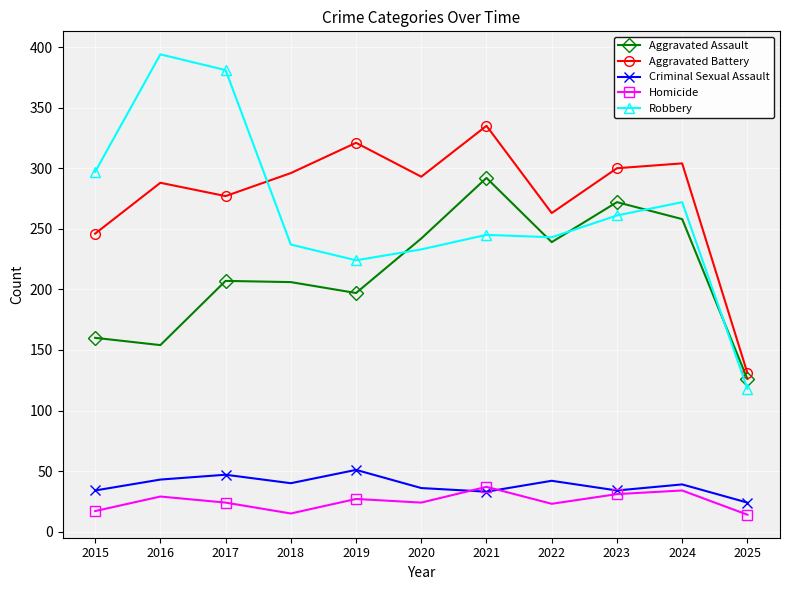

At which category does Aggravated Battery reach its first local valley?

2017